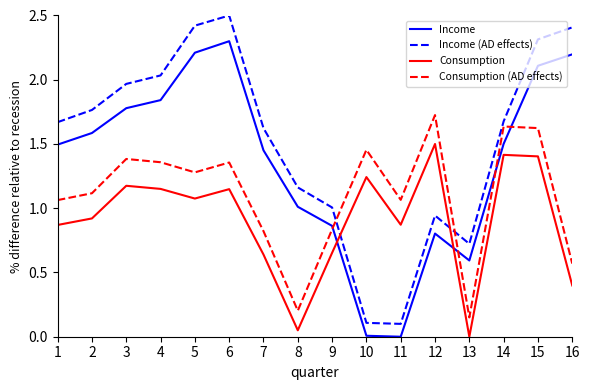

What is the greatest value displayed?

2.5